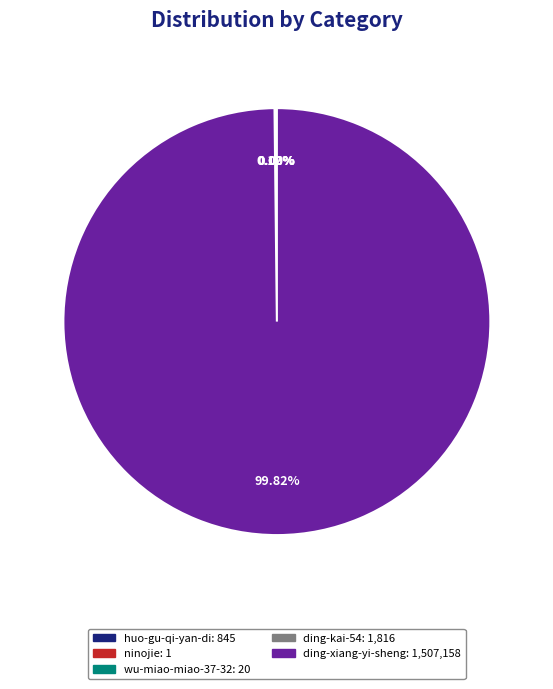

To the nearest percent, what portion does ding-xiang-yi-sheng represent?

100%